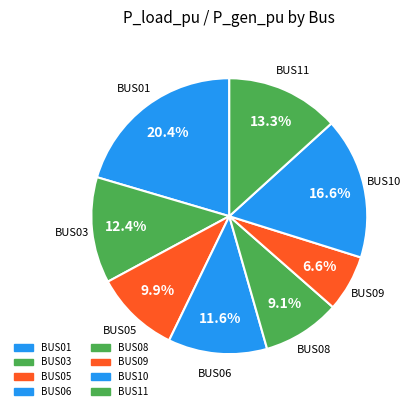

Approximately how many times larger is the value at BUS08 compared to BUS03?

0.7